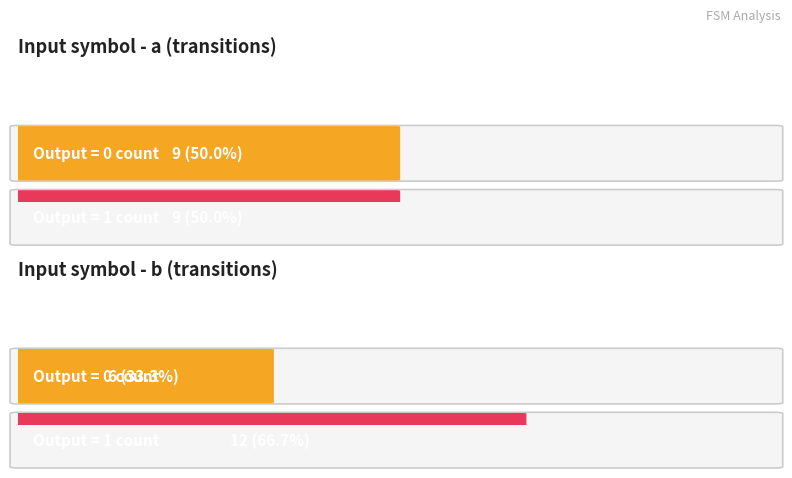

What is the maximum value for output_symbol (b)?

1